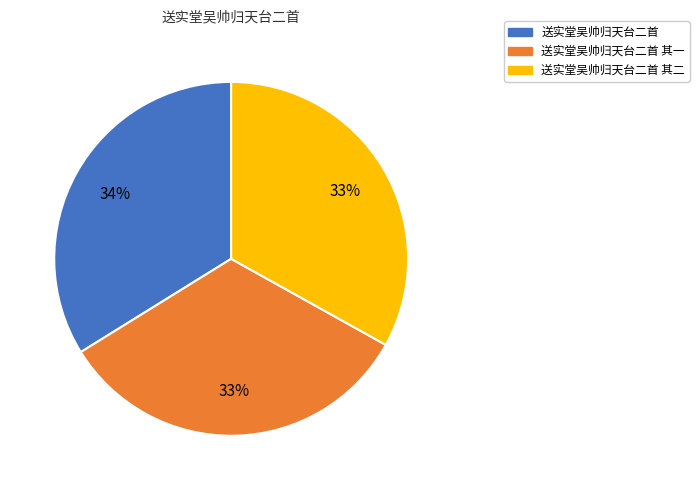

Combined, do 送实堂吴帅归天台二首 其一 and 送实堂吴帅归天台二首 account for over 50%?

Yes